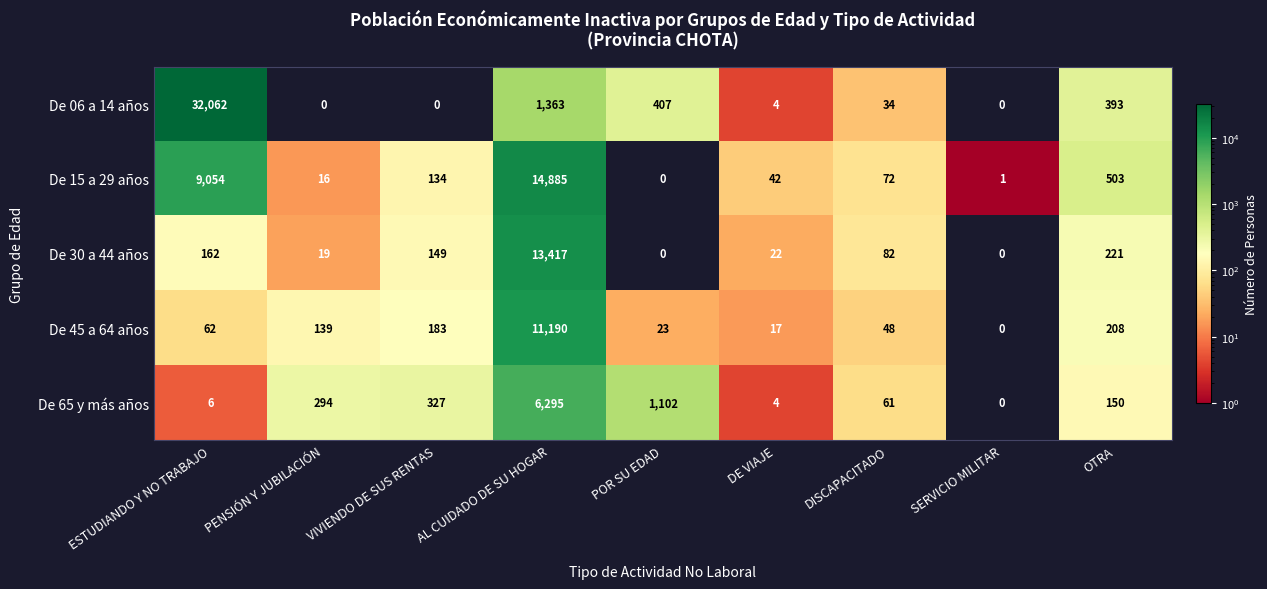

What is the total value across all series at POR SU EDAD?

1532